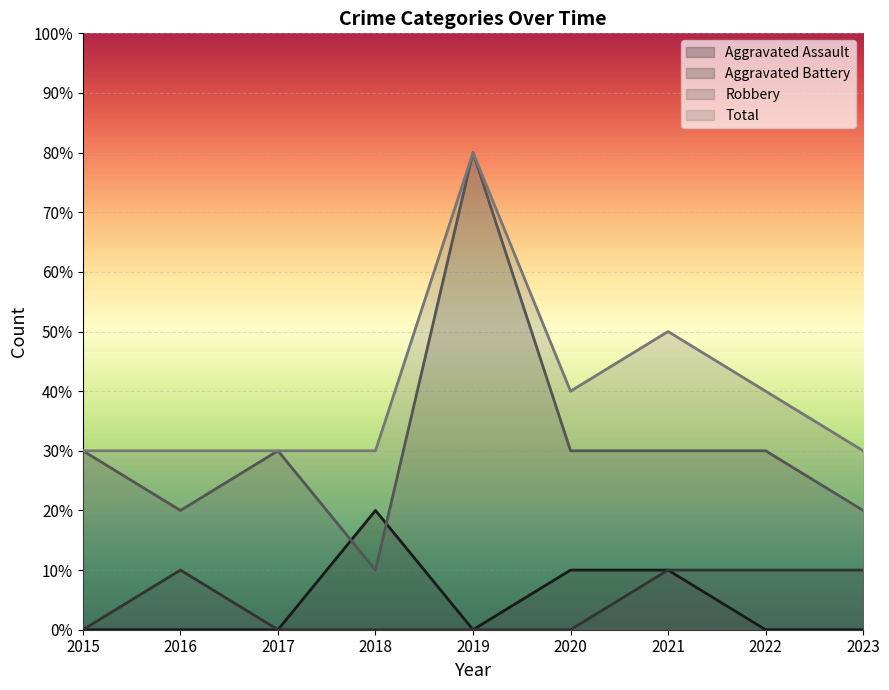

At which label is Robbery closest to 4?

2015